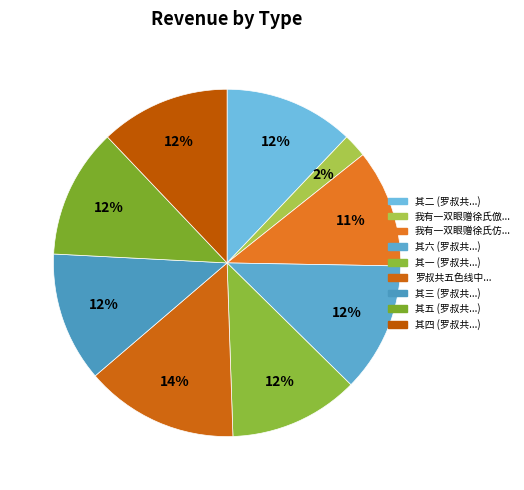

Which category has the biggest portion of the pie?

罗叔共五色线中...